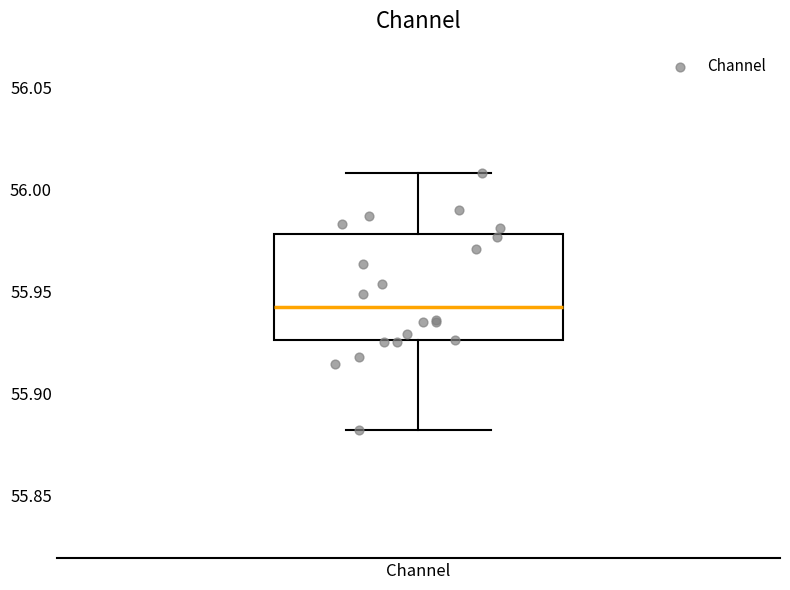

Read this box plot against the y-axis: the position of the median line, the range covered by the box, and the ends of both whiskers. The values are not printed on the chart, so give them approximately, as read against the axis.

median 55.940, box 55.925 to 55.980, whiskers 55.880 to 56.010